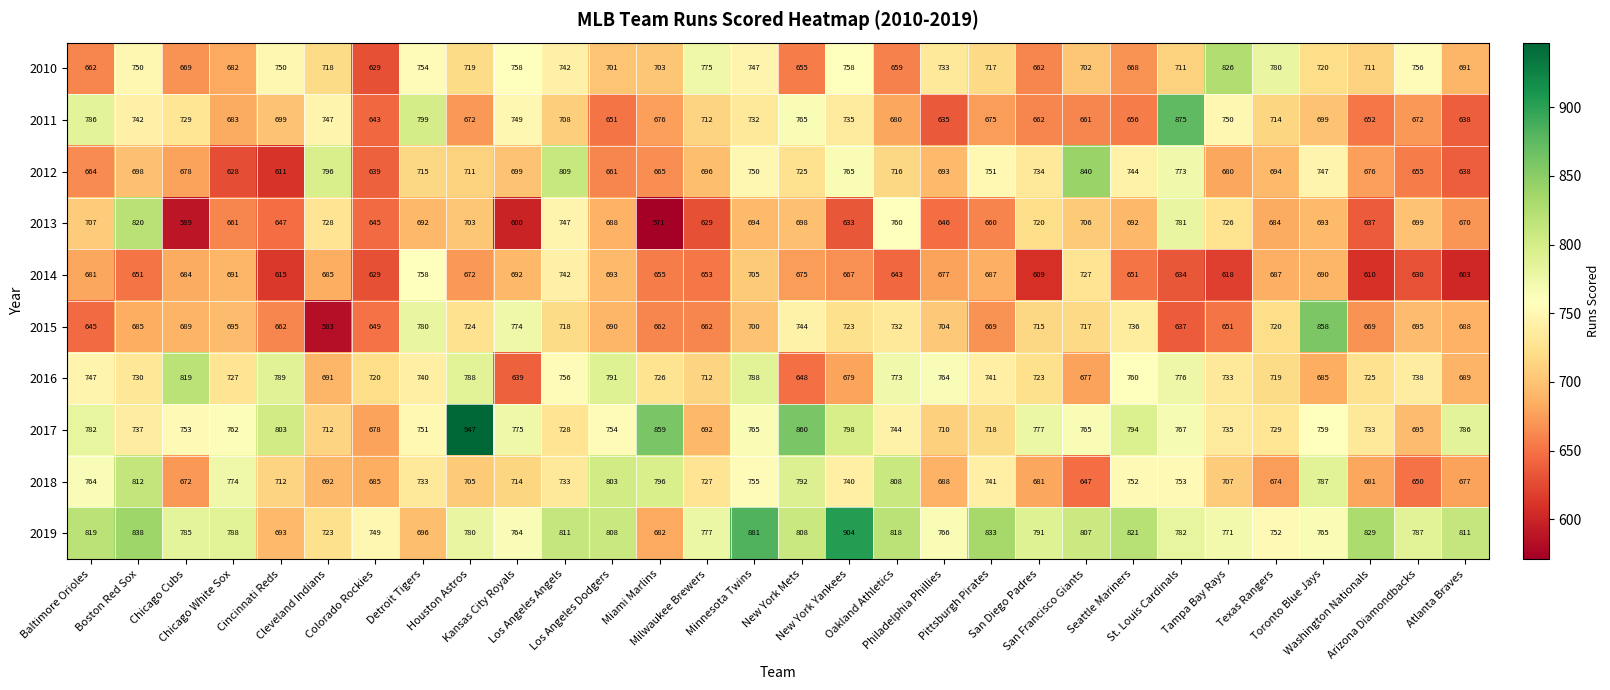

What is the average value of the 2012 series?

708